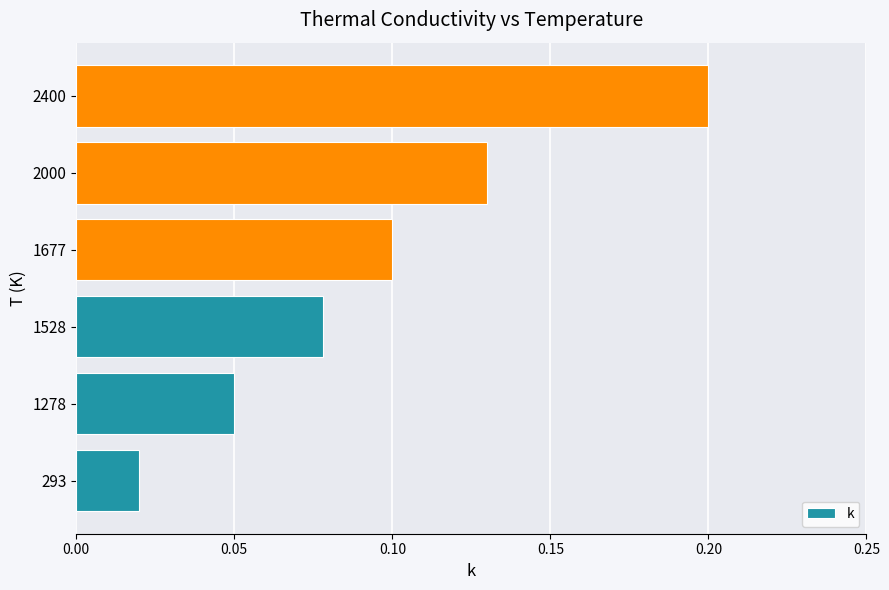

What is the greatest value displayed?

0.2